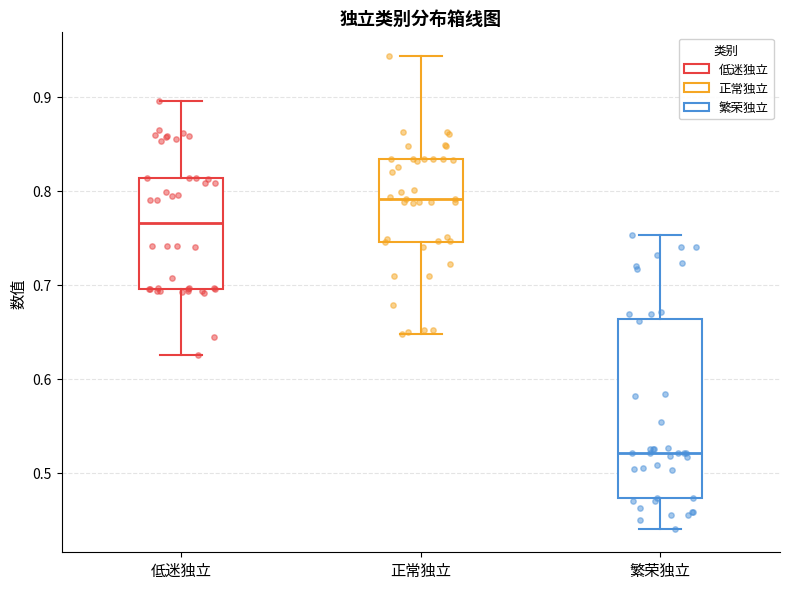

Which box is the tallest, from its lower edge to its upper edge?

繁荣独立